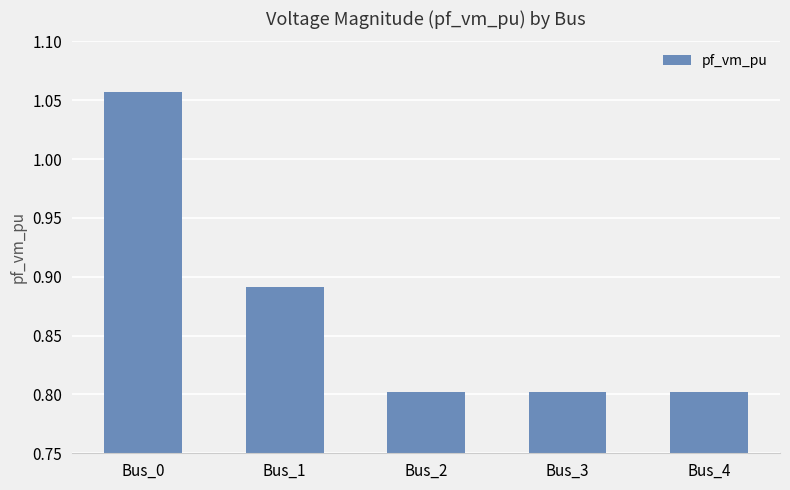

What is the difference between the second highest and minimum values?

0.1